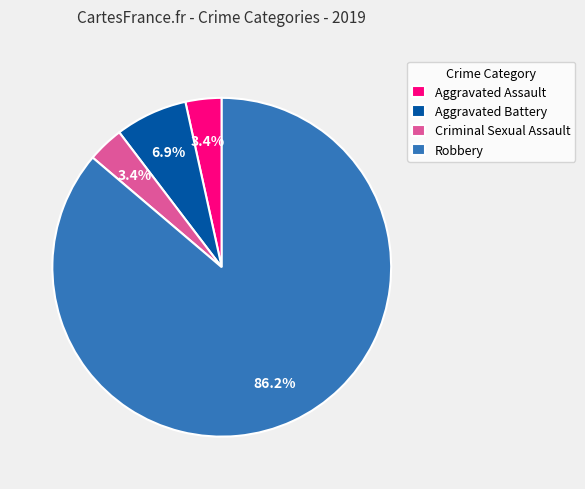

The Robbery slice represents 73% of the pie. True or false?

False